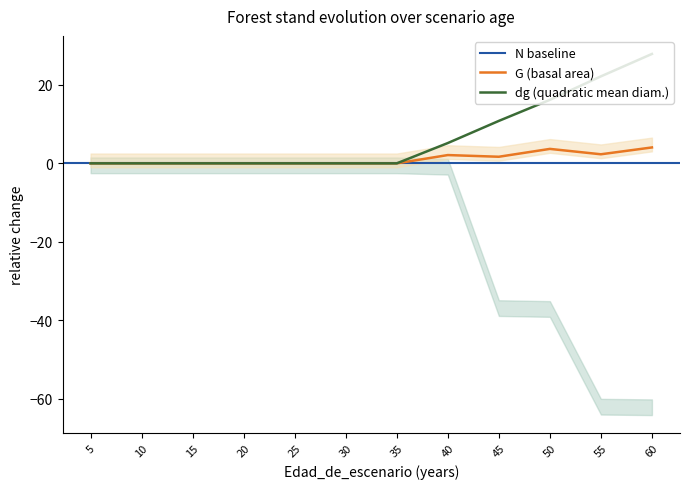

Which series has the largest total across all categories?

dg